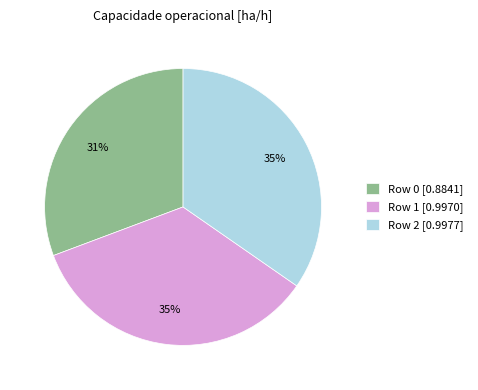

How many slices are in this pie chart?

3